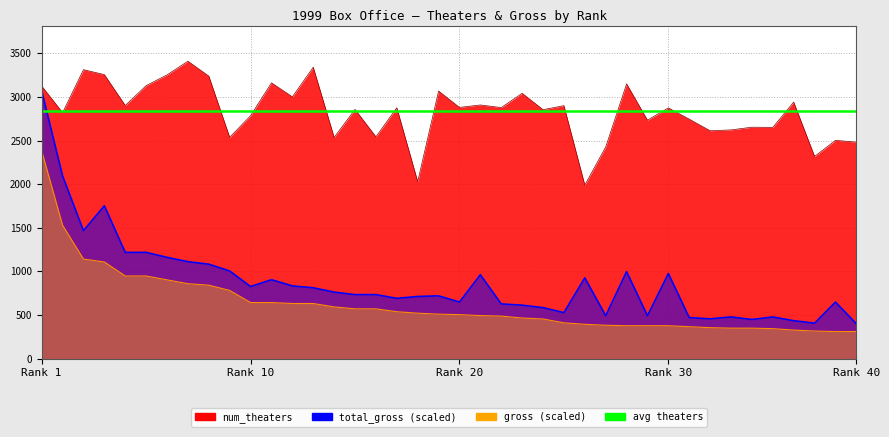

At which label is total_gross_millions closest to 1734?

4